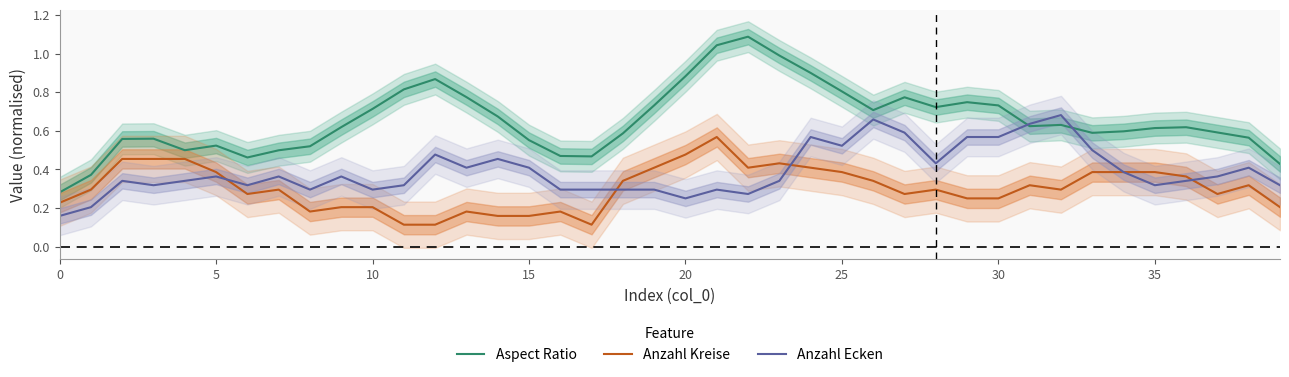

Does the chart display data point markers on the line(s)?

No